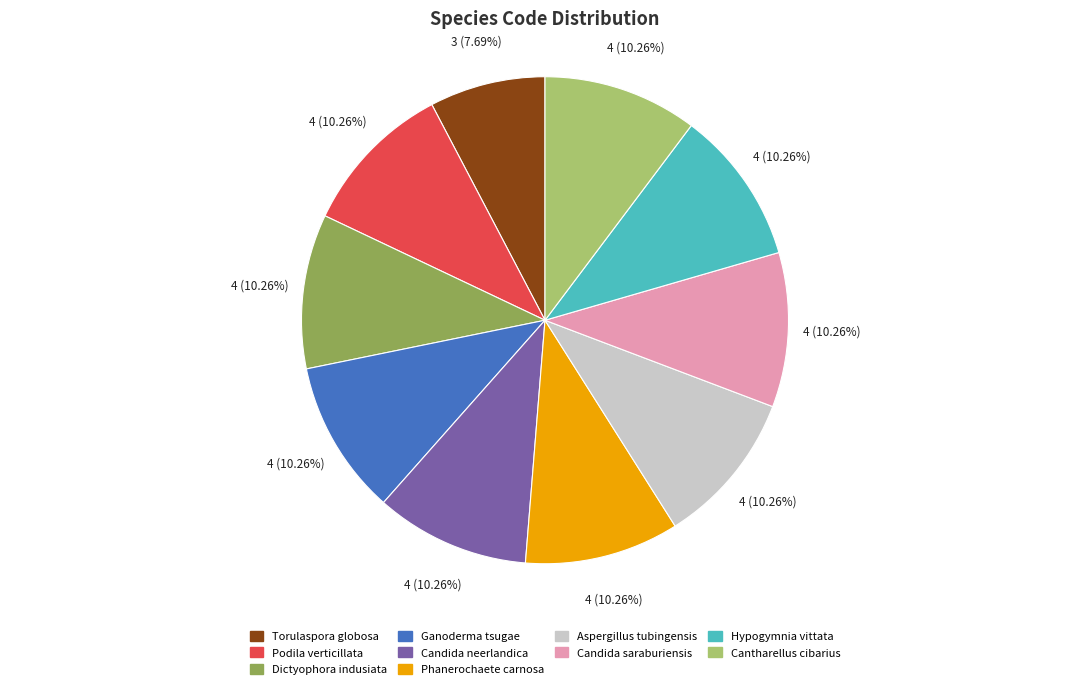

To the nearest percent, what is the combined percentage of Candida neerlandica and Aspergillus tubingensis?

21%